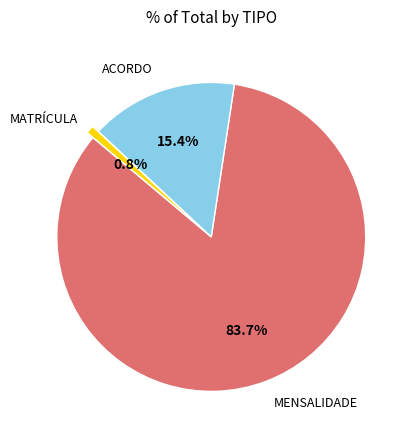

Does any single category account for the majority?

Yes